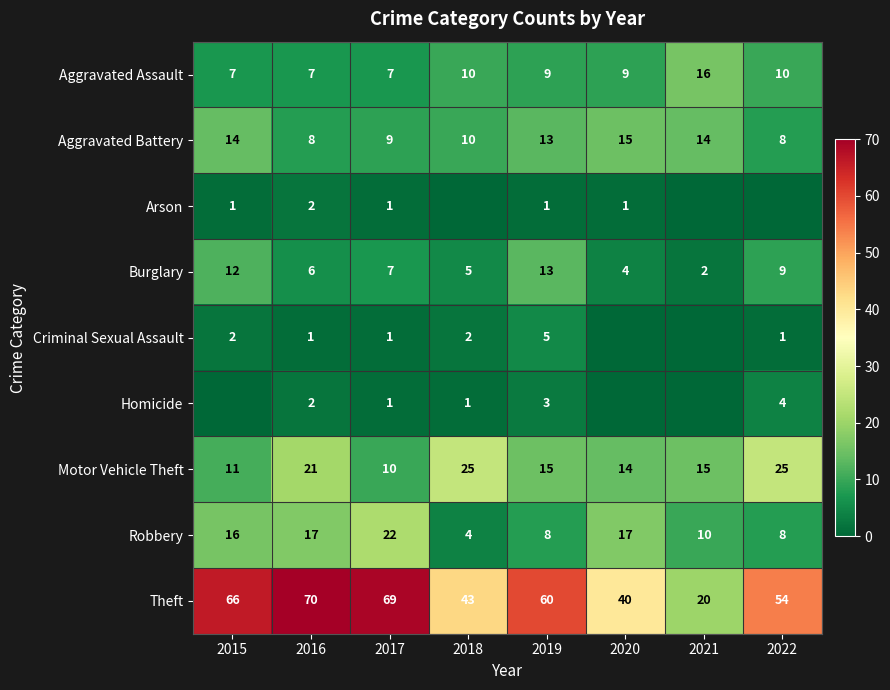

What is the average value of the Motor Vehicle Theft series?

17